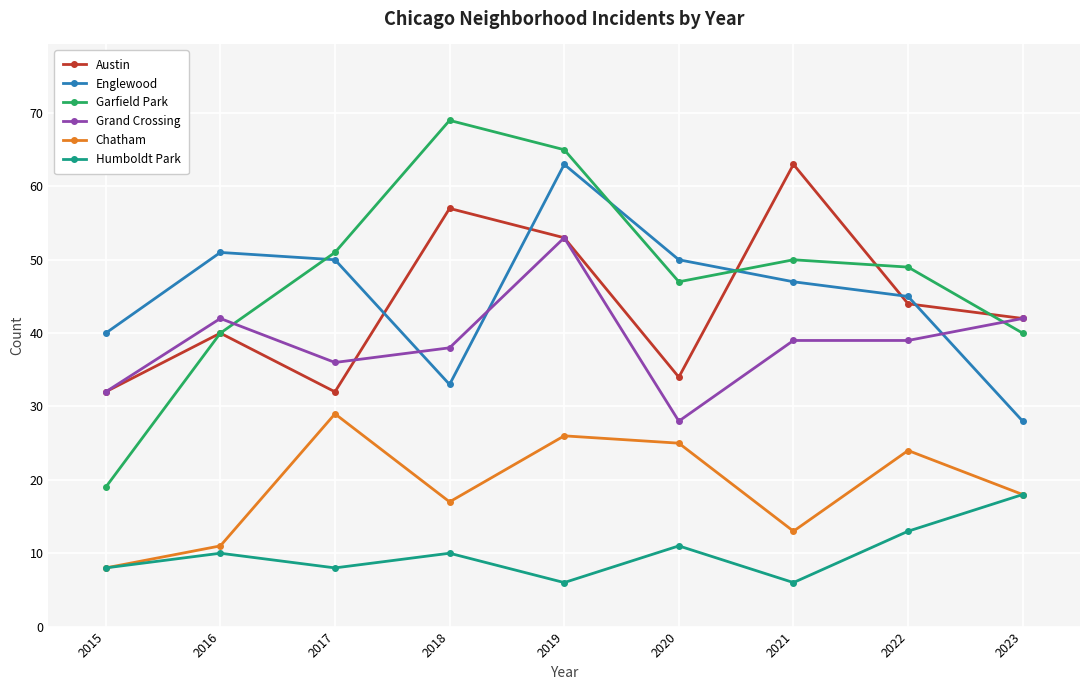

What is the total value across all series at 2015?

139